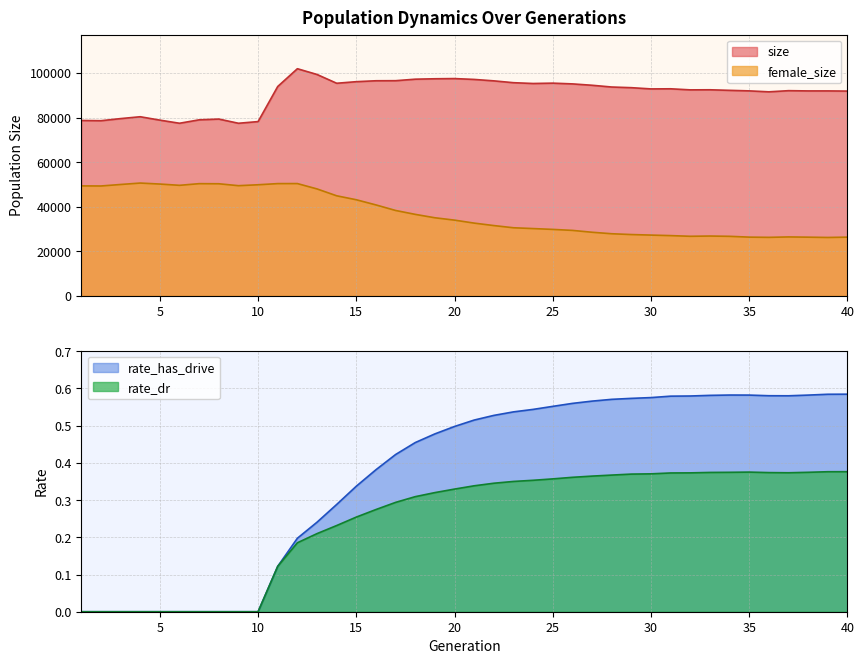

The value of female_size at 11 is 50342.0. True or false?

True